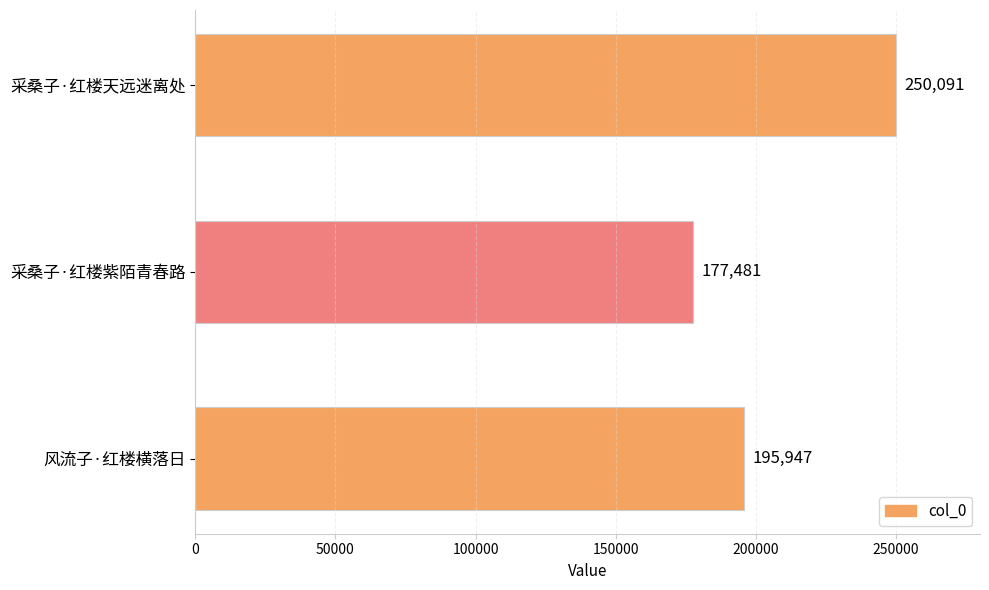

Are the bars horizontal?

Yes